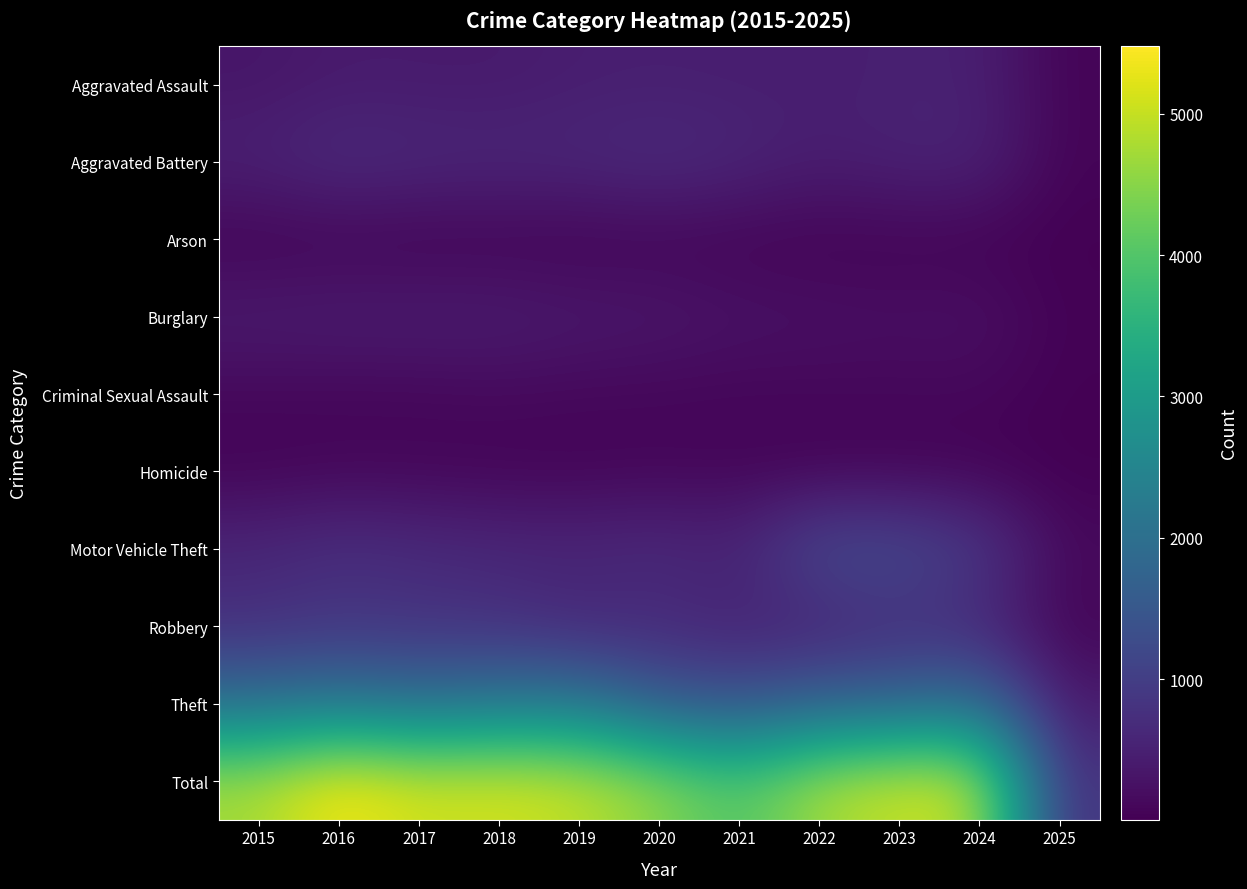

At how many categories does at least one series exceed 1985?

10